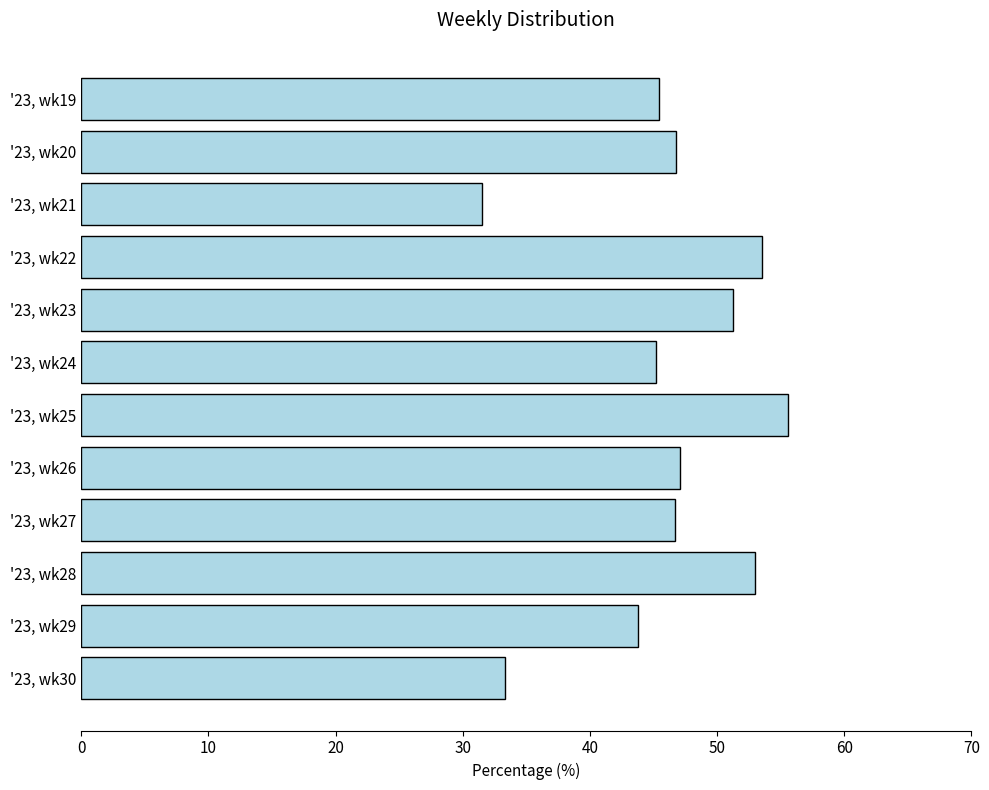

At which label is the value closest to 43?

'23, wk29